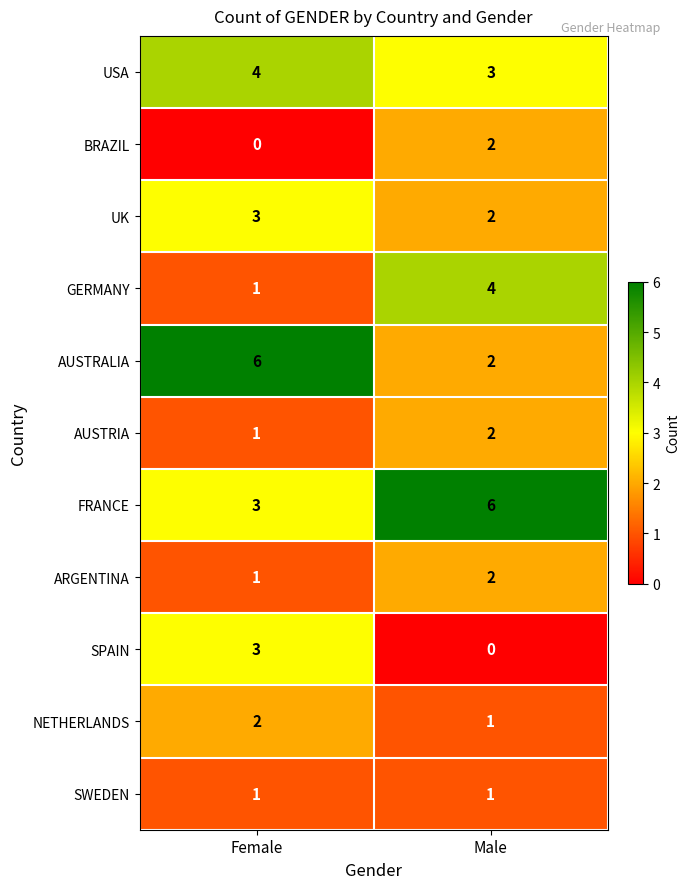

What is the greatest value displayed?

6